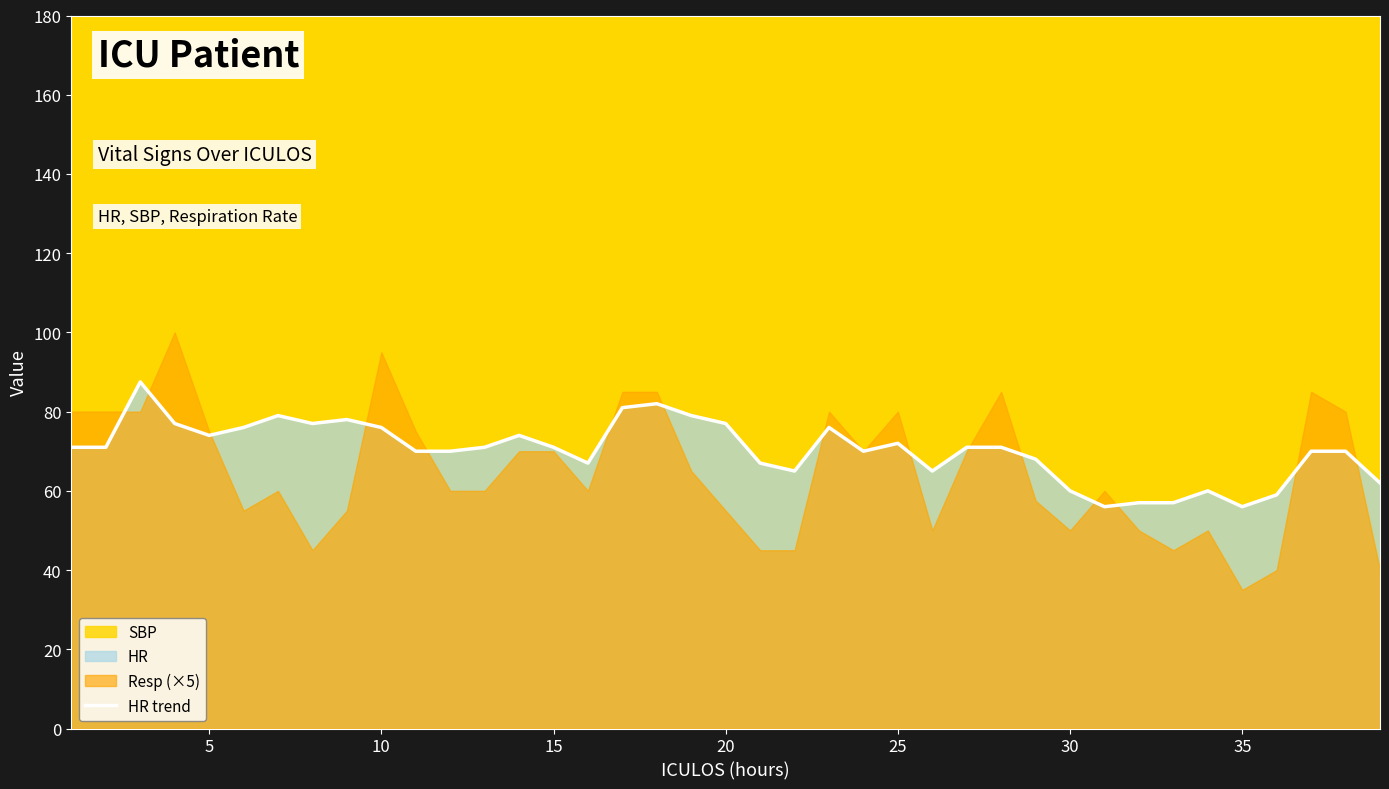

What is the lowest value of the HR trend series?

56.0